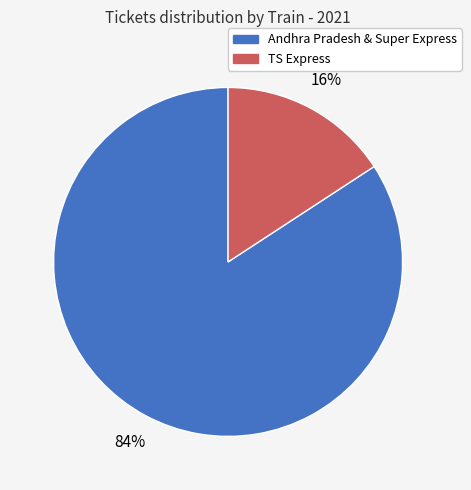

To the nearest percent, what is the difference between the largest and smallest slice percentages?

68%